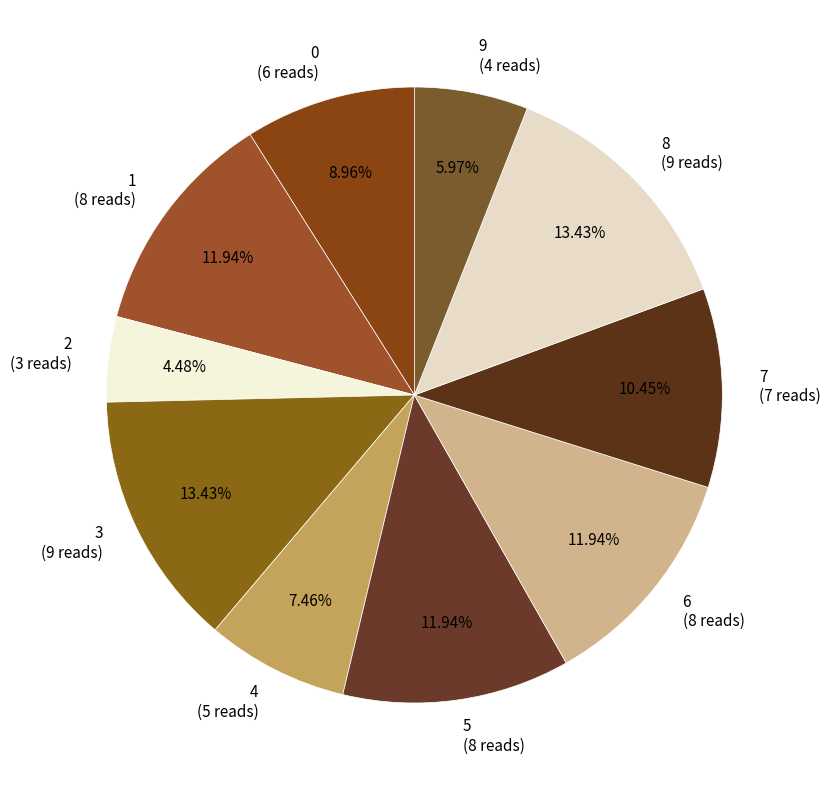

What percentage is the 5 slice, to the nearest percent?

12%